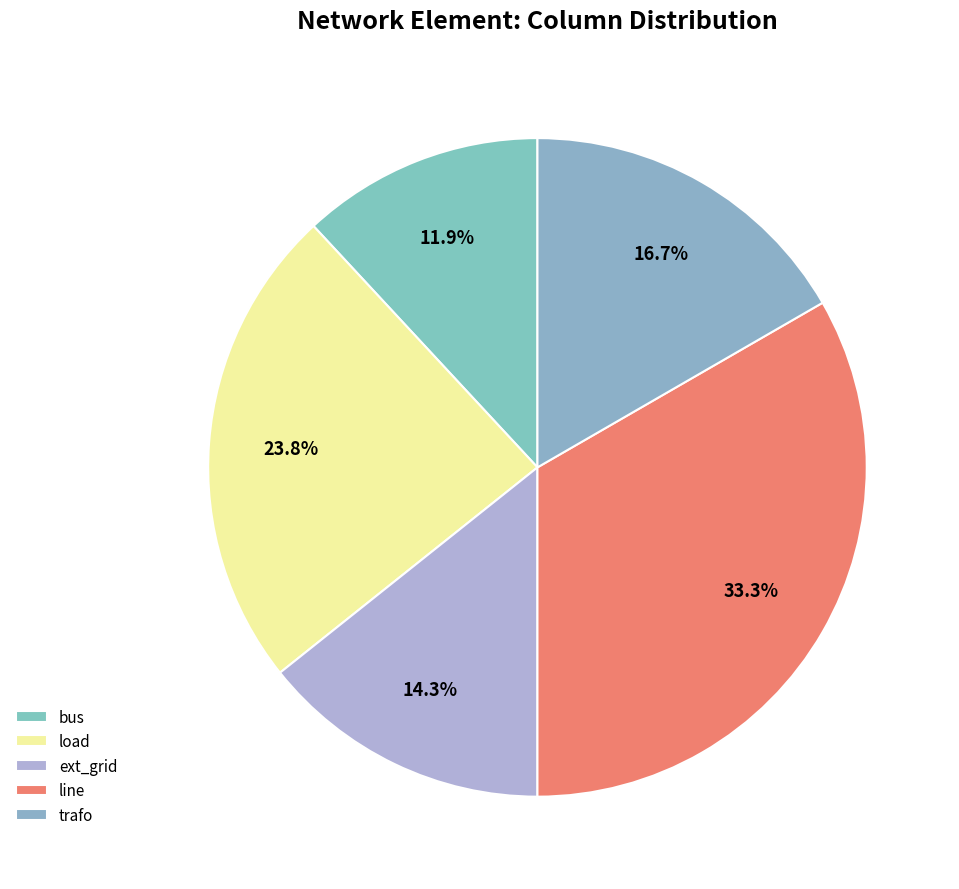

How many segments does this pie chart have?

5